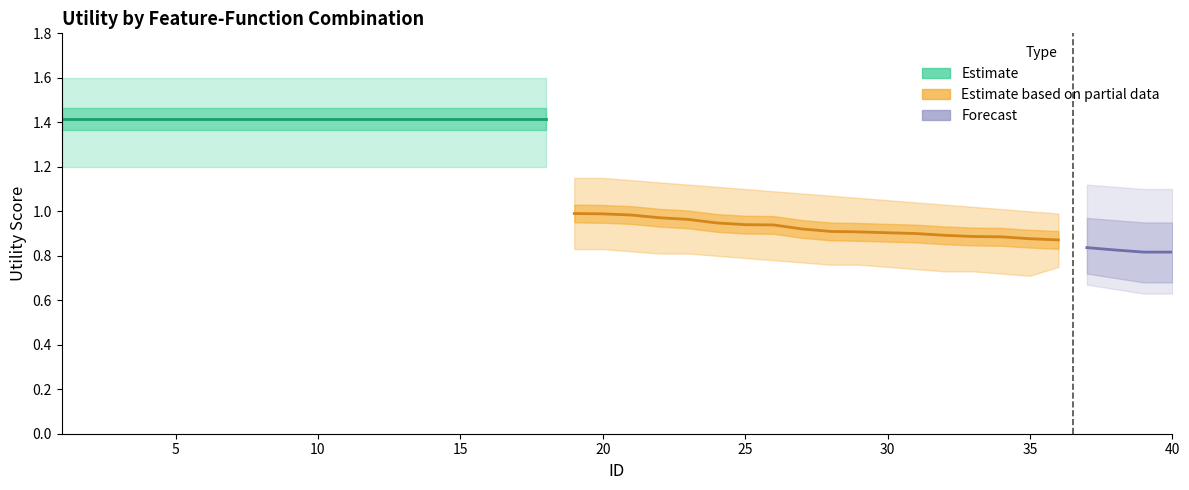

Is it true that lower equals 1.2 at 3?

True